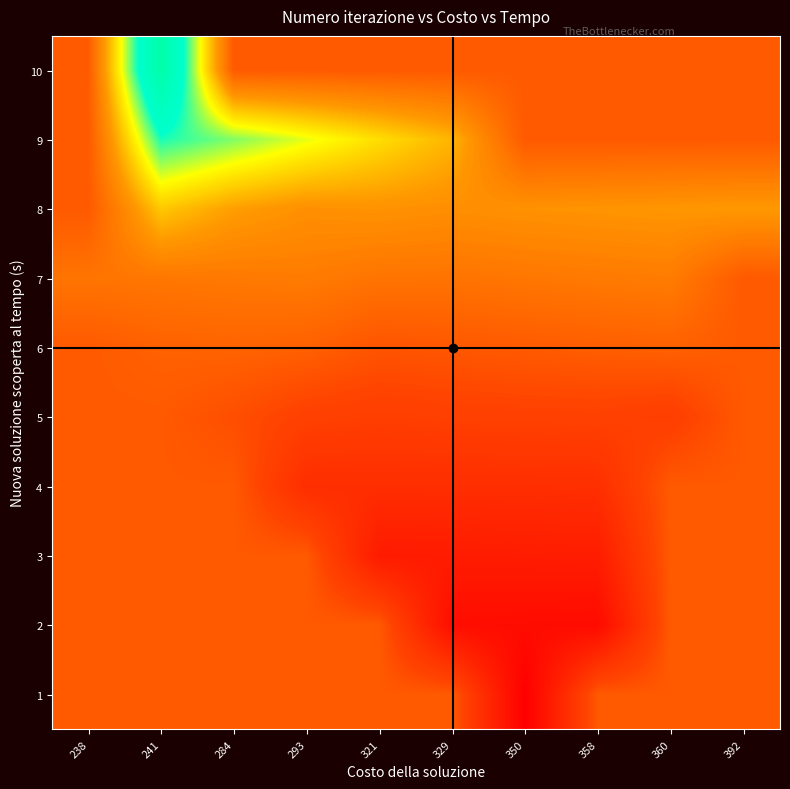

At which category is the sum across all series the highest?

241